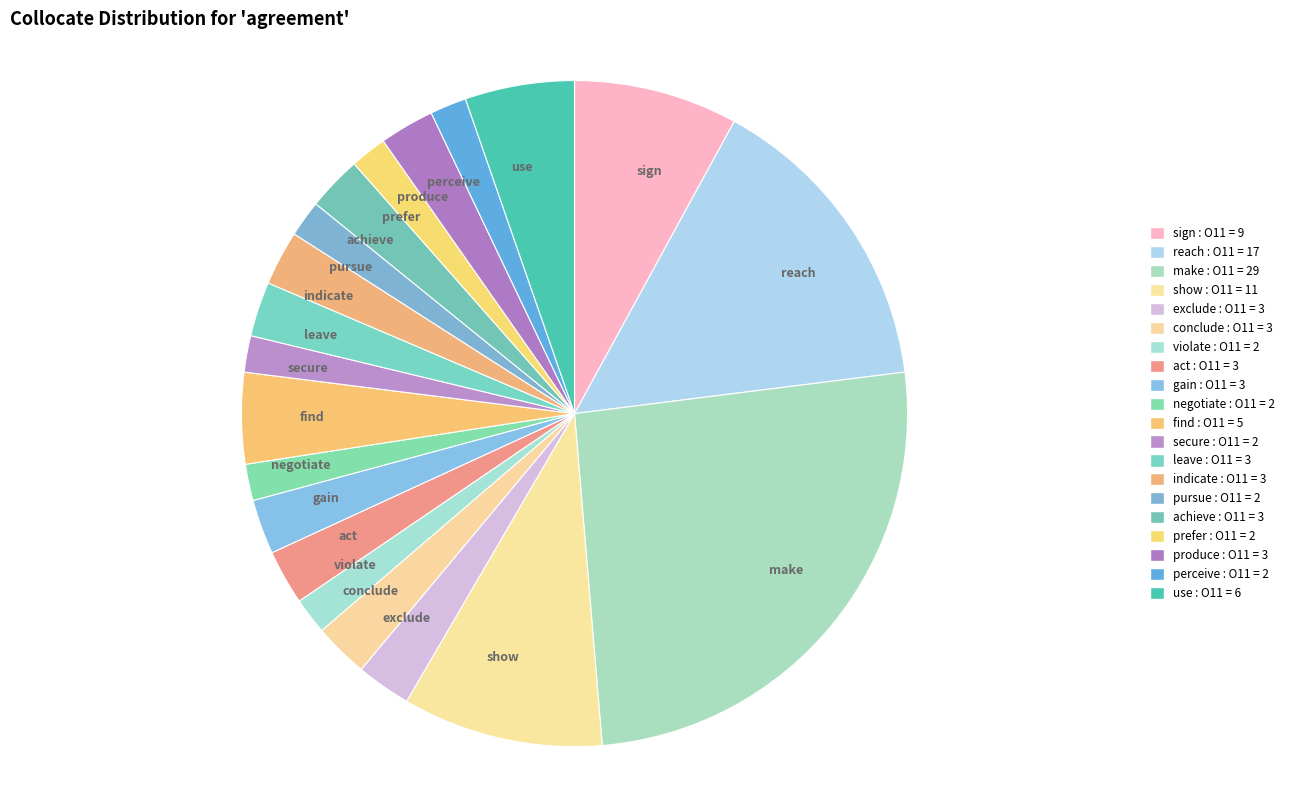

How many segments does this pie chart have?

20